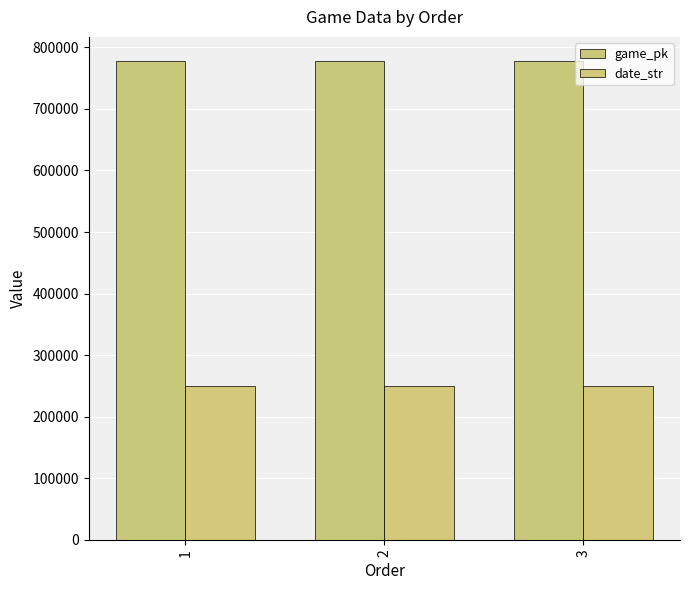

Which category has the highest value in the date_str series?

1